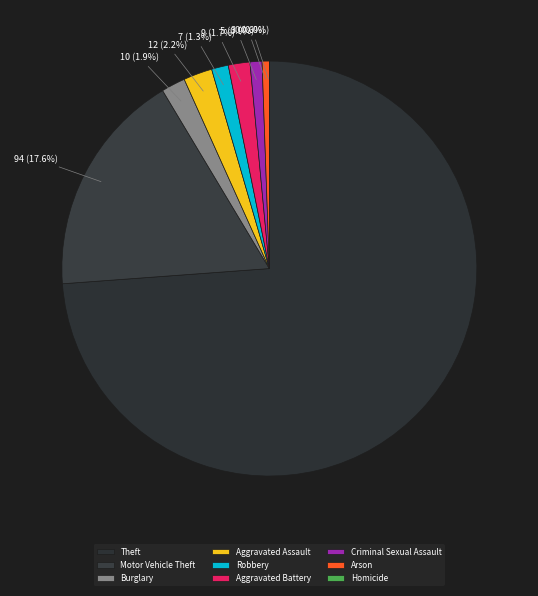

Combined, do Aggravated Assault and Aggravated Battery account for over 50%?

No